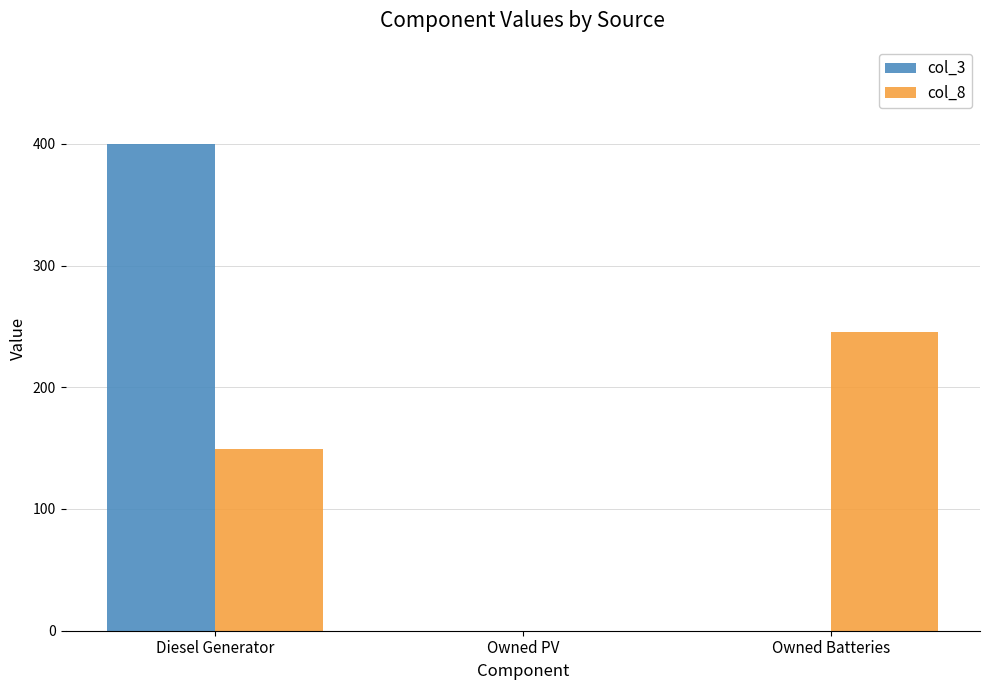

Which category has the highest value across all series?

Diesel Generator